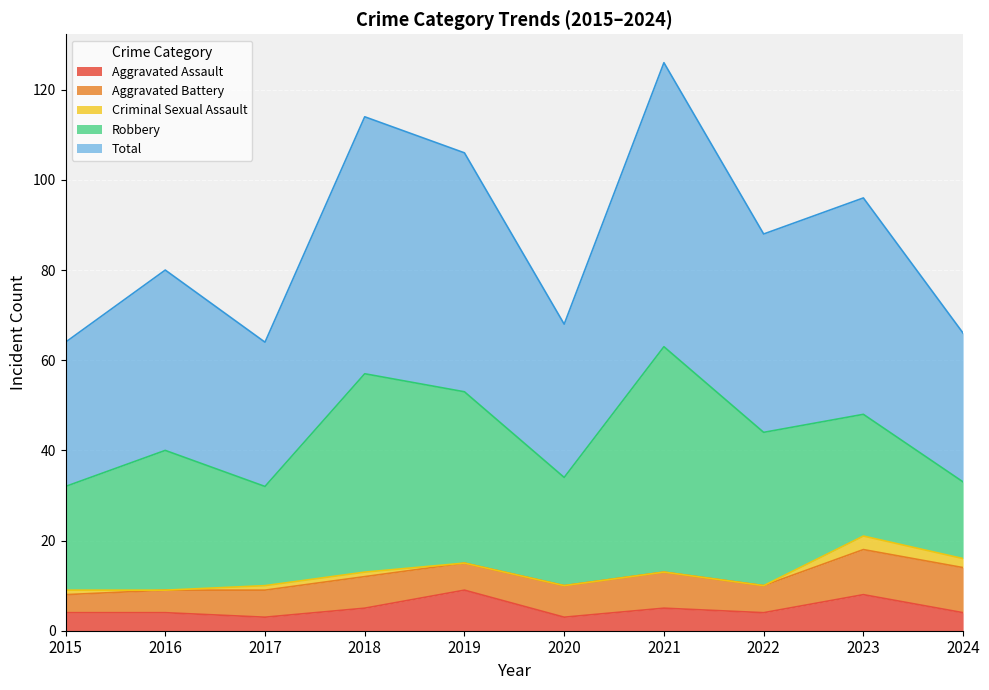

Is it true that Aggravated Battery equals 2 at 2022?

False